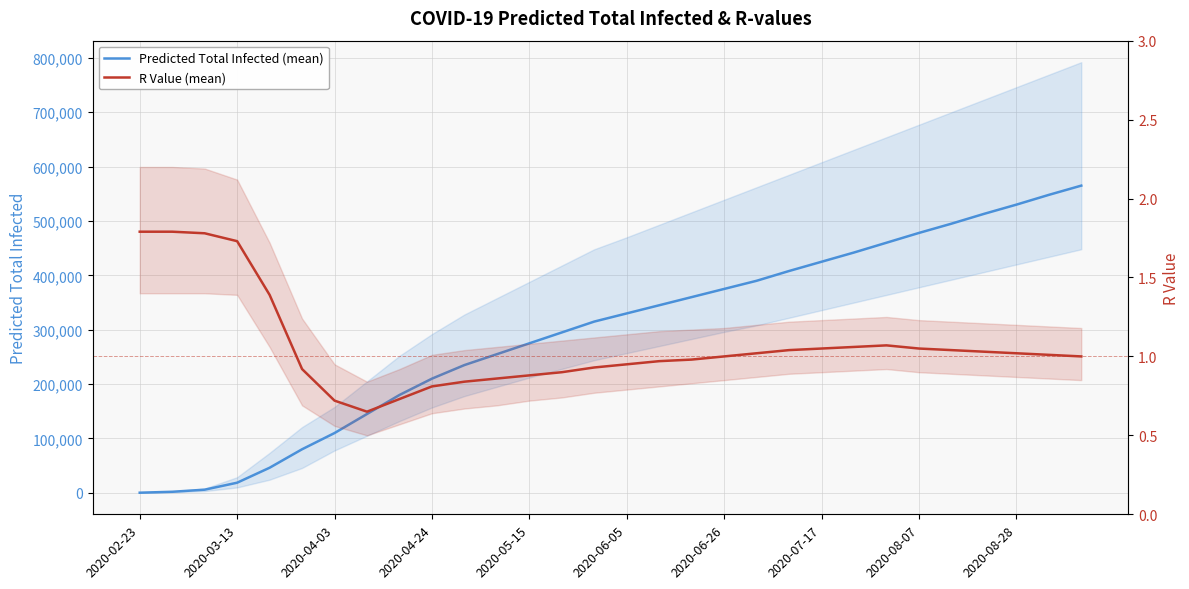

How many lines are shown in the chart?

2